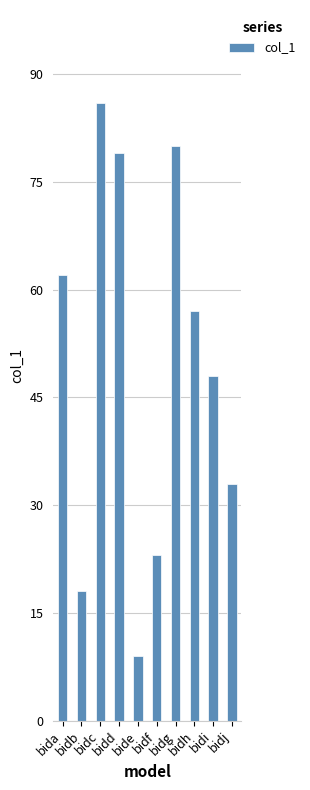

What is the approximate value at bidb, to the nearest 10?

20